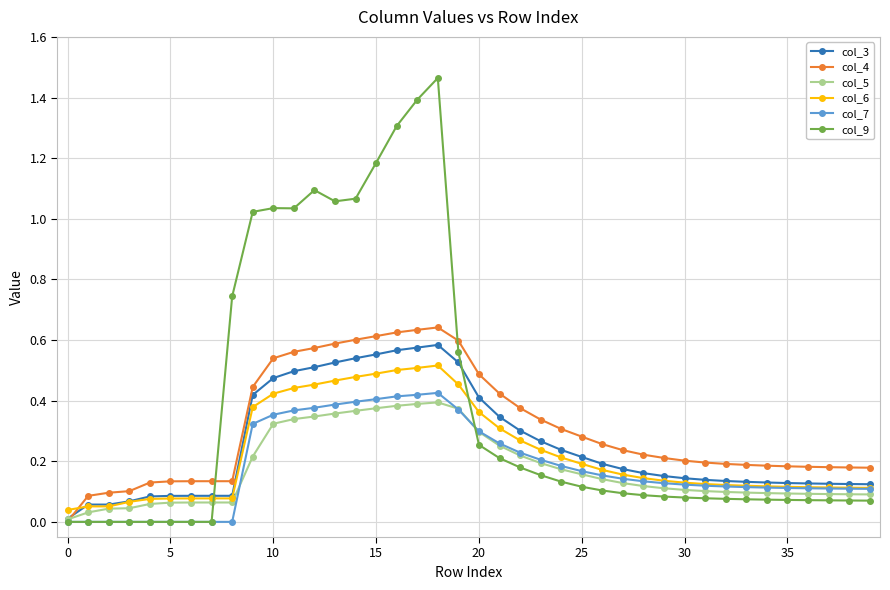

What are all the series names shown in the legend?

col_3, col_4, col_5, col_6, col_7, col_9